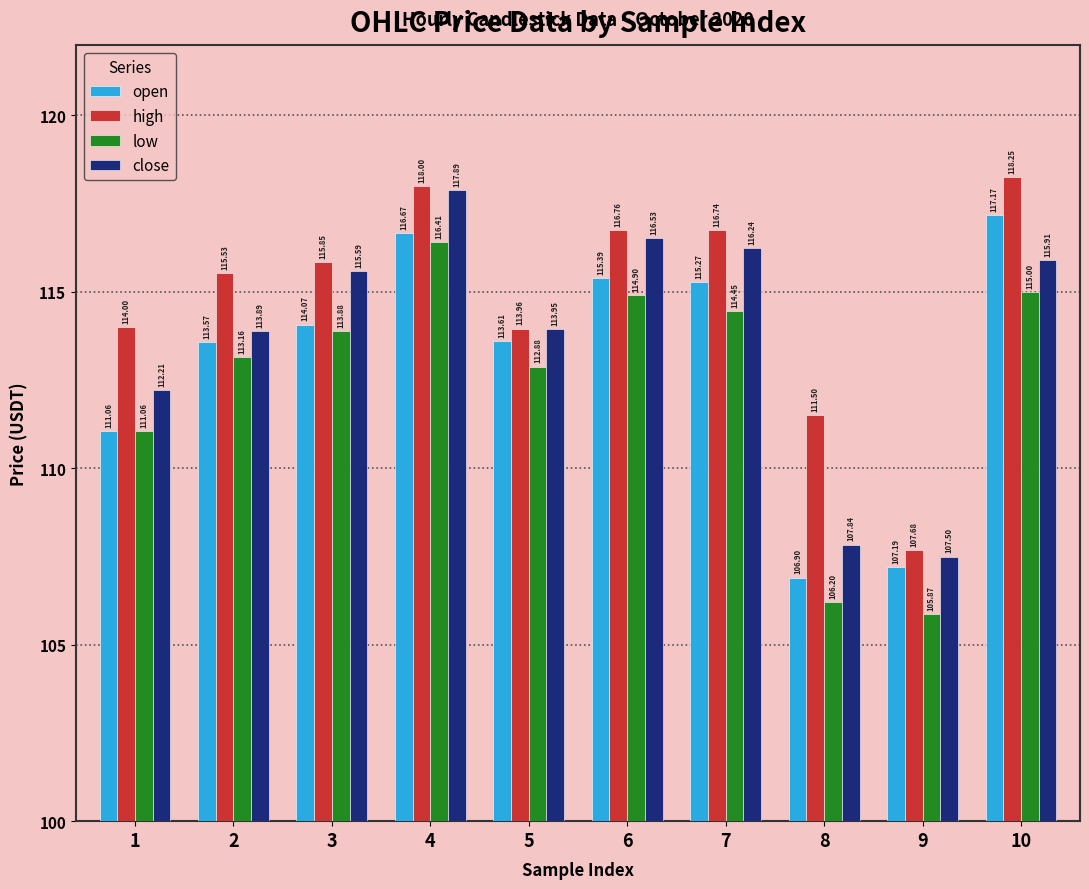

At which label does close first exceed 115?

3